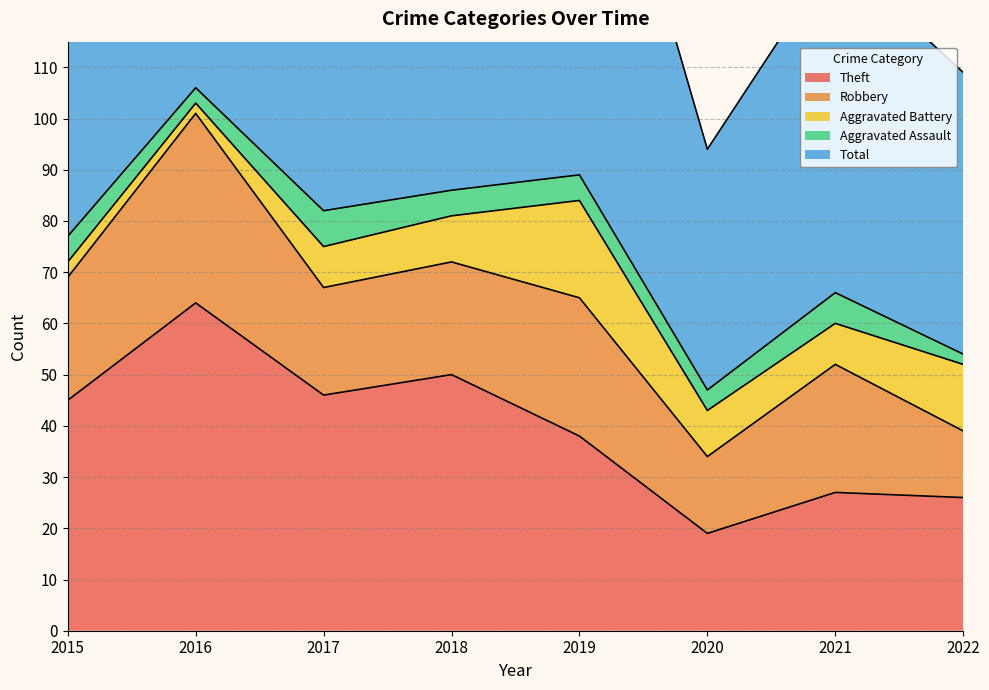

What is the sum of the Robbery values at 2021 and 2015?

49